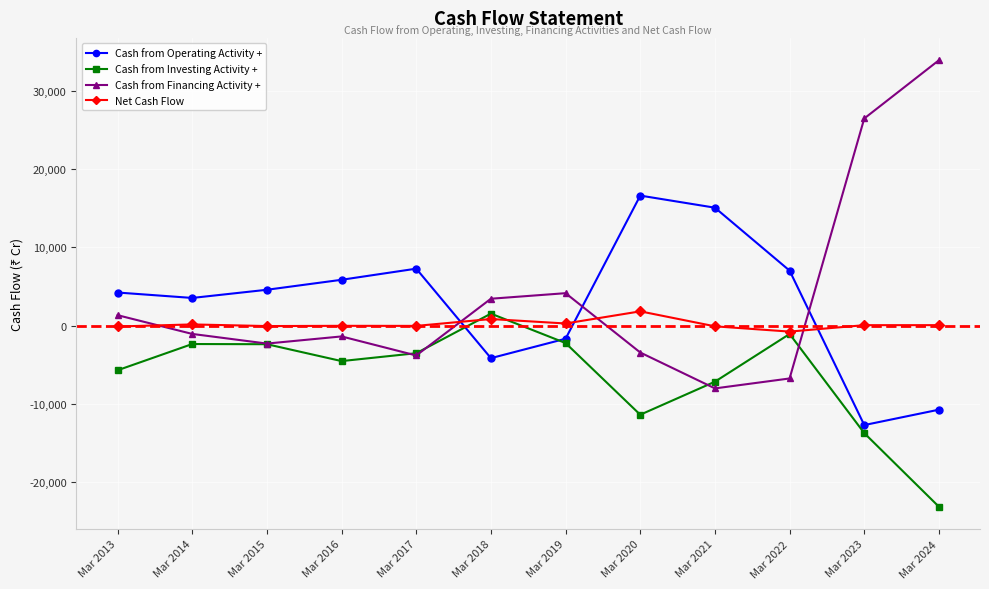

How many intersections are there between Cash from Financing Activity + and Net Cash Flow?

4